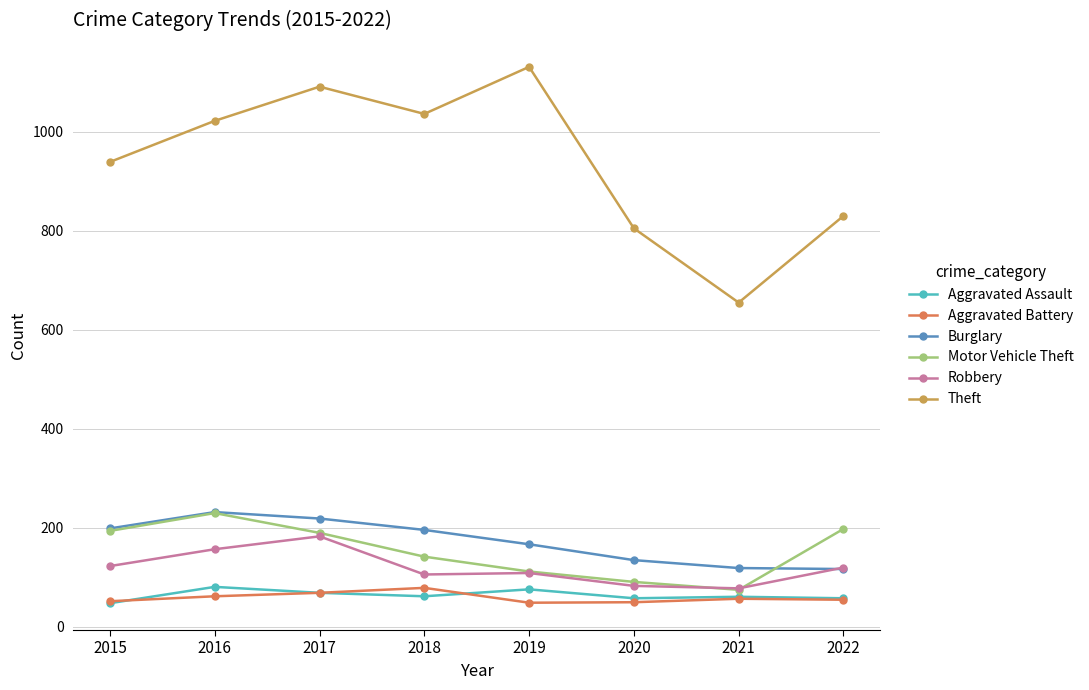

How many data points in Aggravated Battery are less than 57?

4